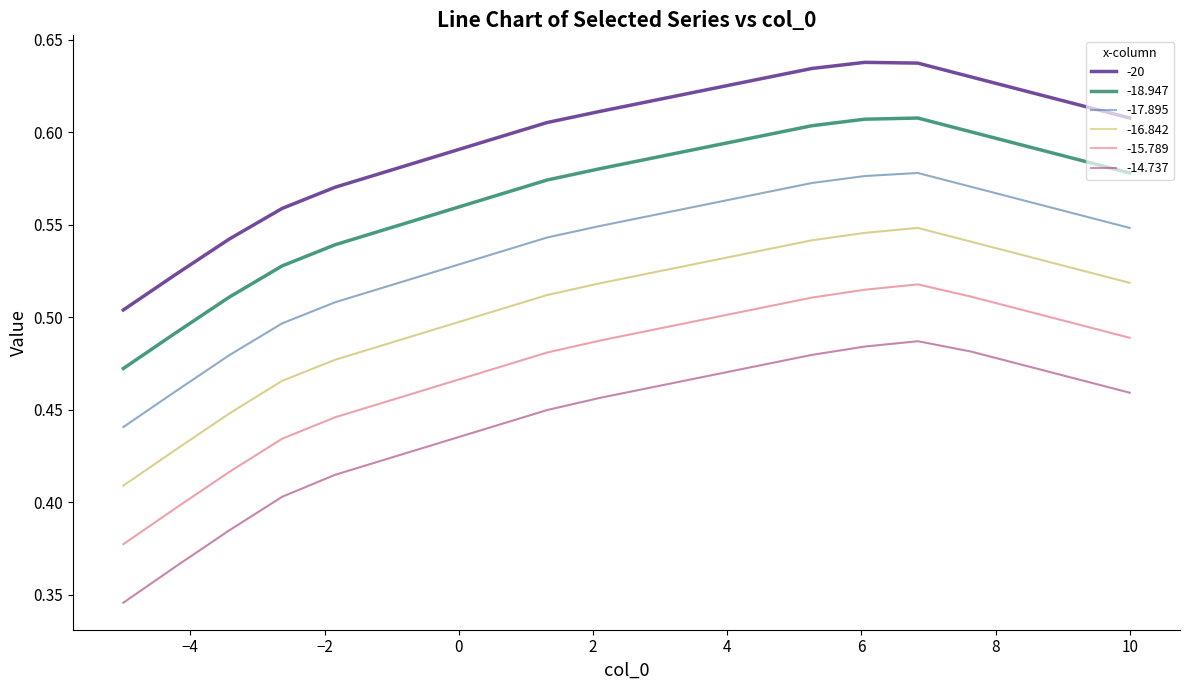

Rank the series by their maximum value, from highest to lowest.

-20, -18.947, -17.895, -16.842, -15.789, -14.737